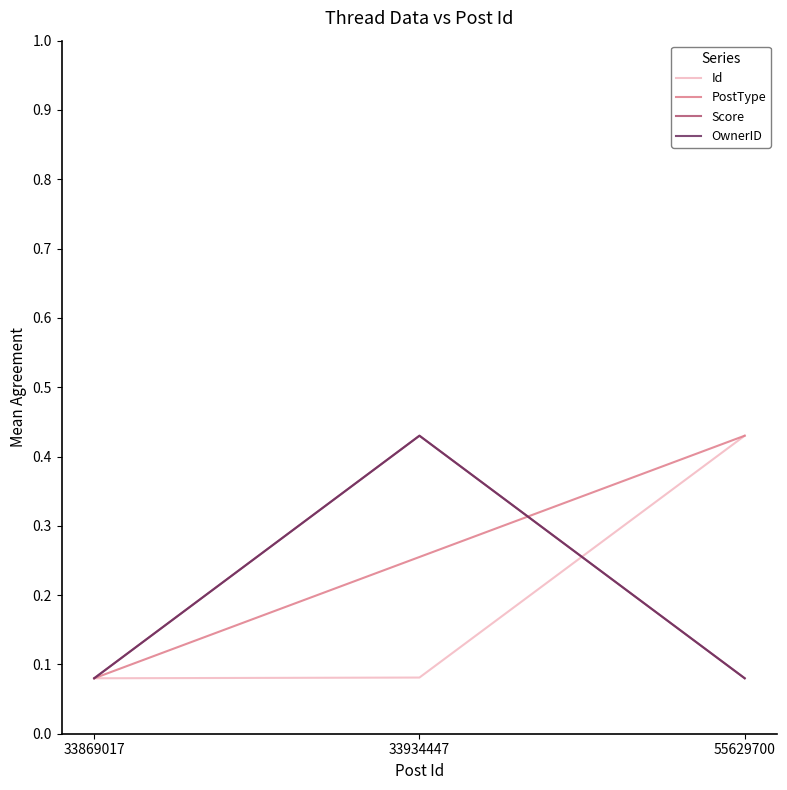

Does the chart have visible grid lines?

No